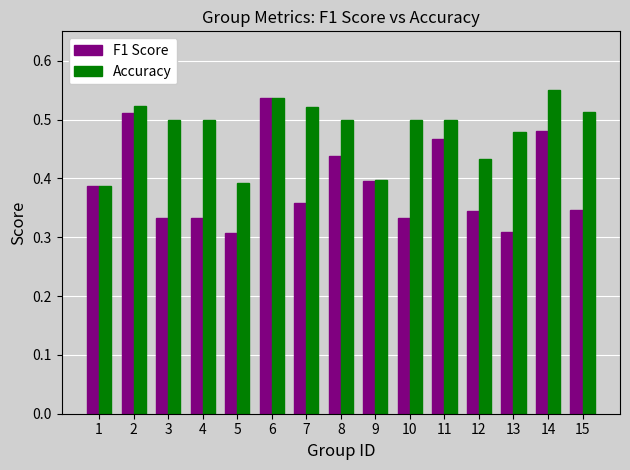

Is the value of F1 Score at 13 greater than the value of Accuracy at 14?

No